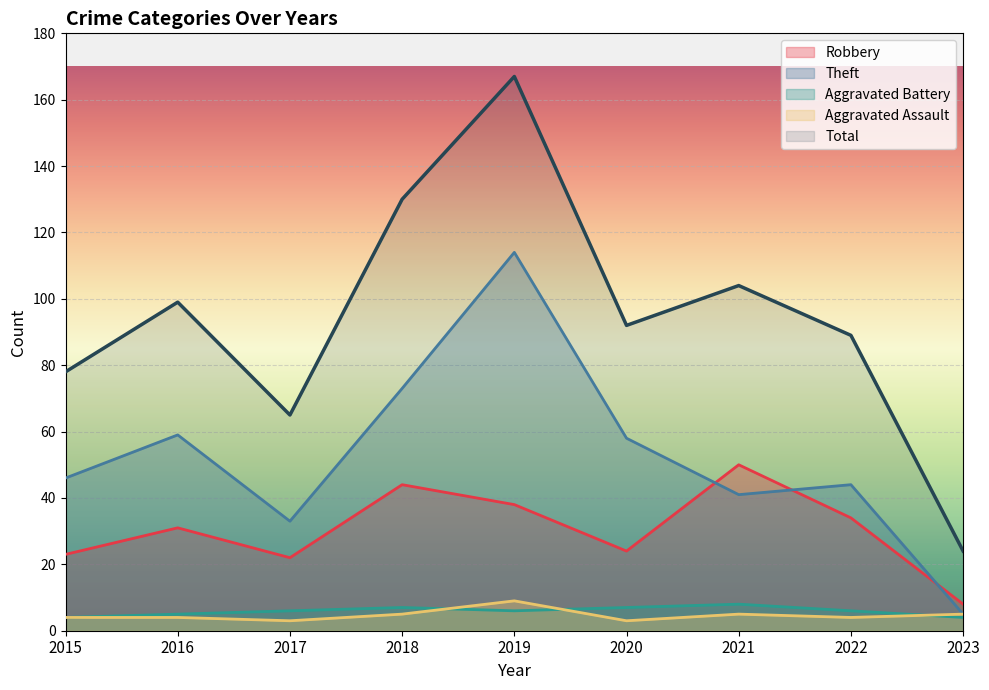

Reading left to right, transcribe all the data shown in this chart.

Robbery: 23	31	22	44	38	24	50	34	8
Theft: 46	59	33	73	114	58	41	44	5
Aggravated Battery: 4	5	6	7	6	7	8	6	4
Aggravated Assault: 4	4	3	5	9	3	5	4	5
Total: 78	99	65	130	167	92	104	89	24